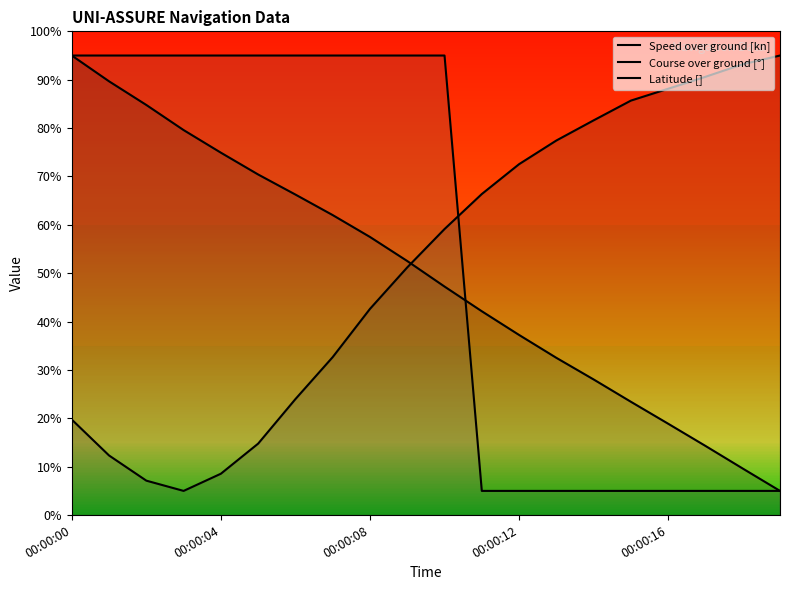

Which has a higher value, 15 or 13?

13